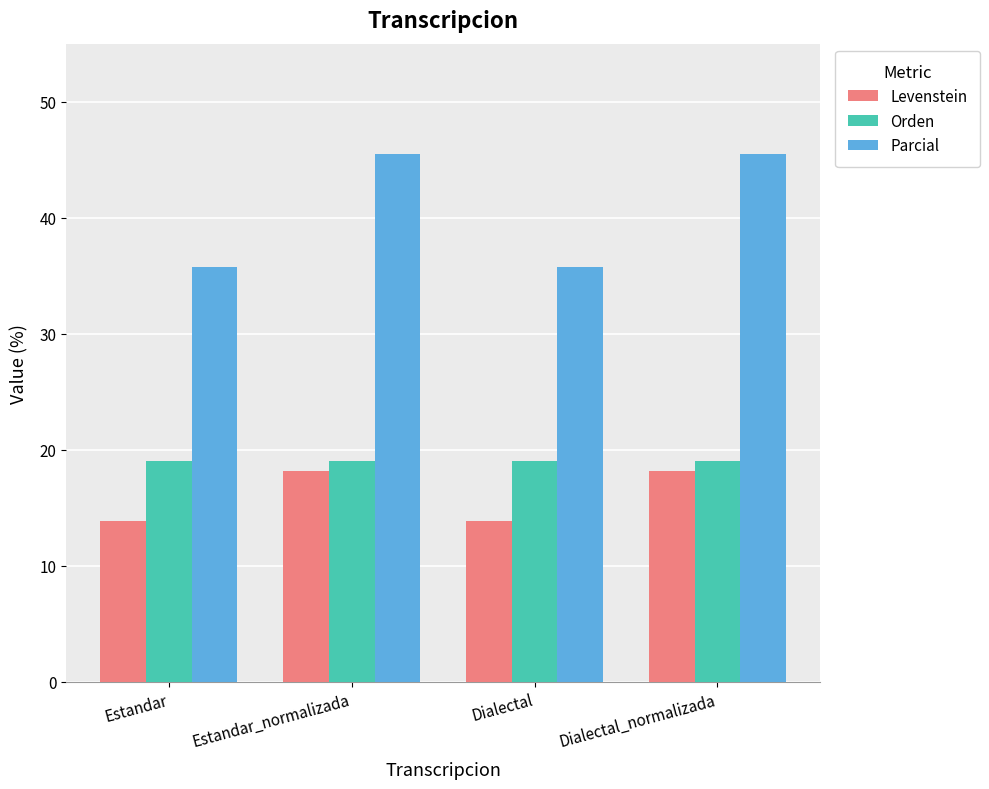

Reading left to right, extract all data points from this chart.

Levenstein: 13.9	18.2	13.9	18.2
Orden: 19.0	19.0	19.0	19.0
Parcial: 35.7	45.5	35.7	45.5